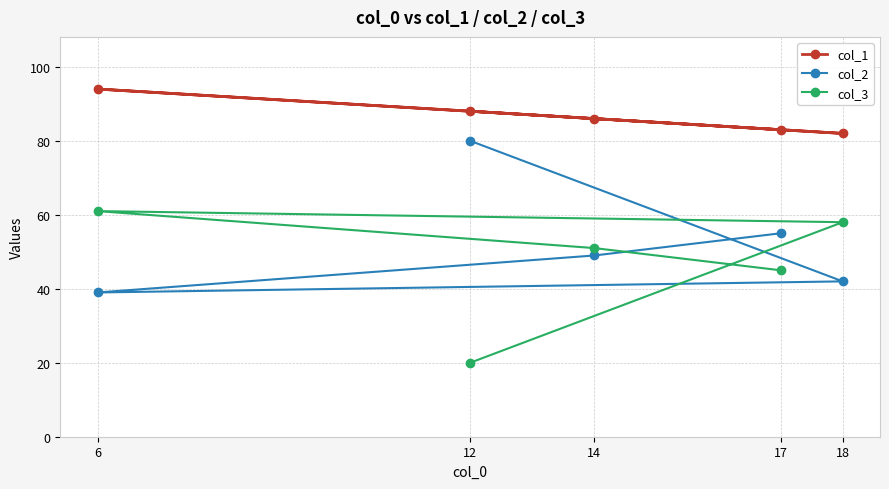

What are all the series names shown in the legend?

col_1, col_2, col_3